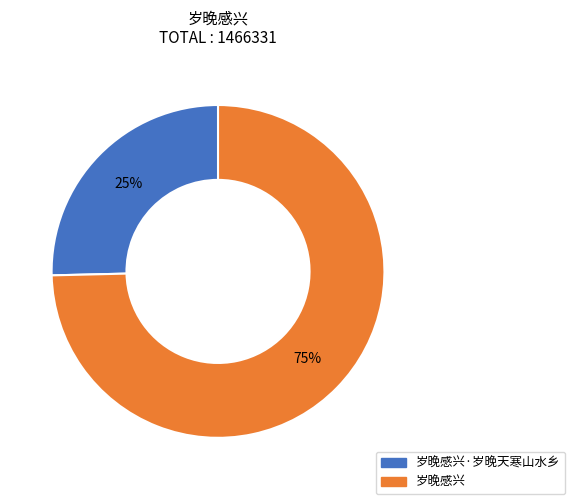

Count the number of slices in the pie.

2